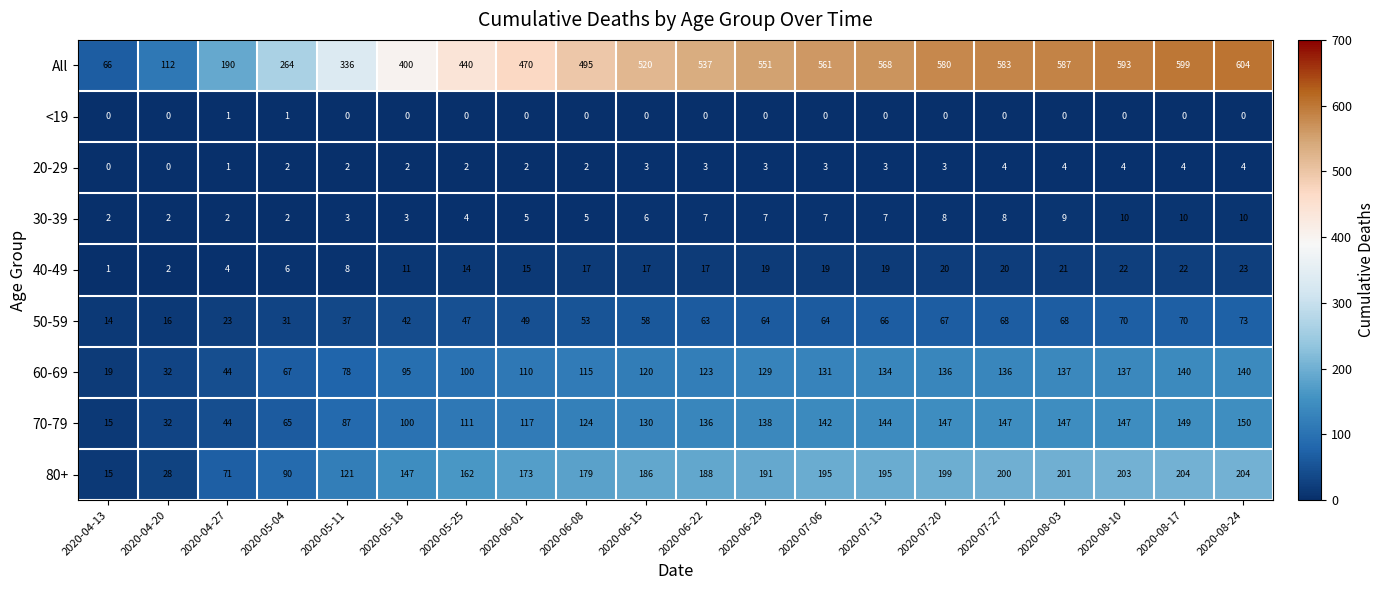

Rank the series by their maximum value, from highest to lowest.

All, 80+, 70-79, 60-69, 50-59, 40-49, 30-39, 20-29, <19